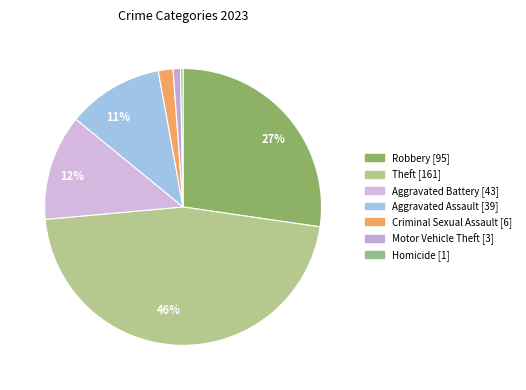

How many slices are in this pie chart?

7